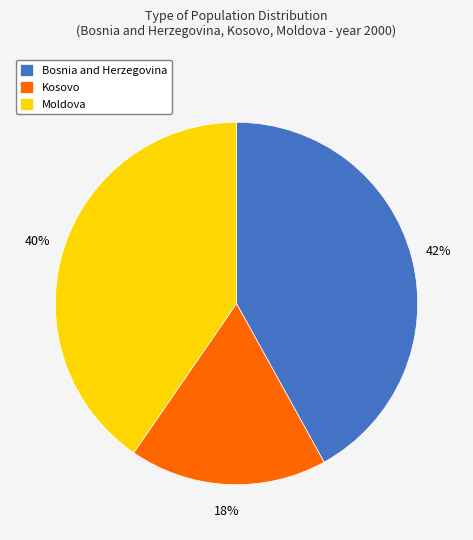

Combined, do Kosovo and Moldova account for over 50%?

Yes